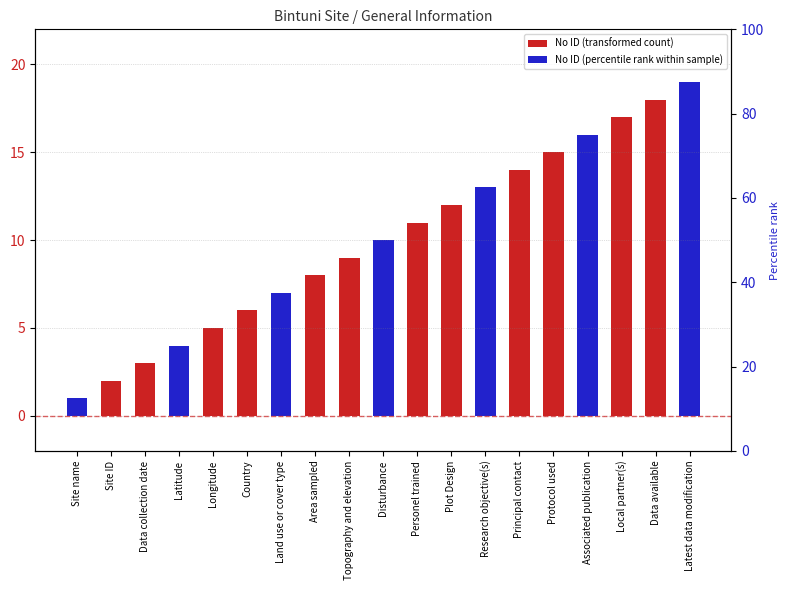

At which label does the data first exceed 10?

Personel trained